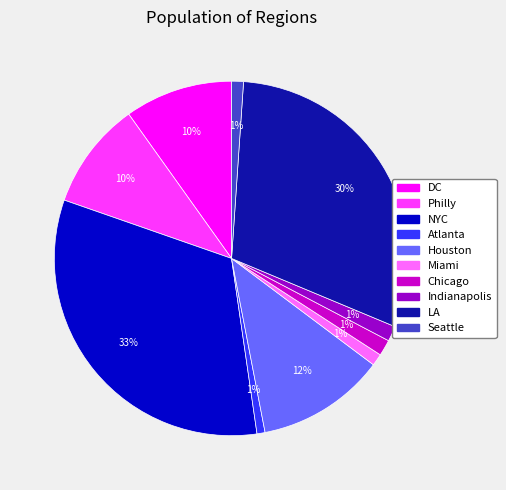

To the nearest percent, what is the difference between the Houston and Atlanta slice percentages?

11%